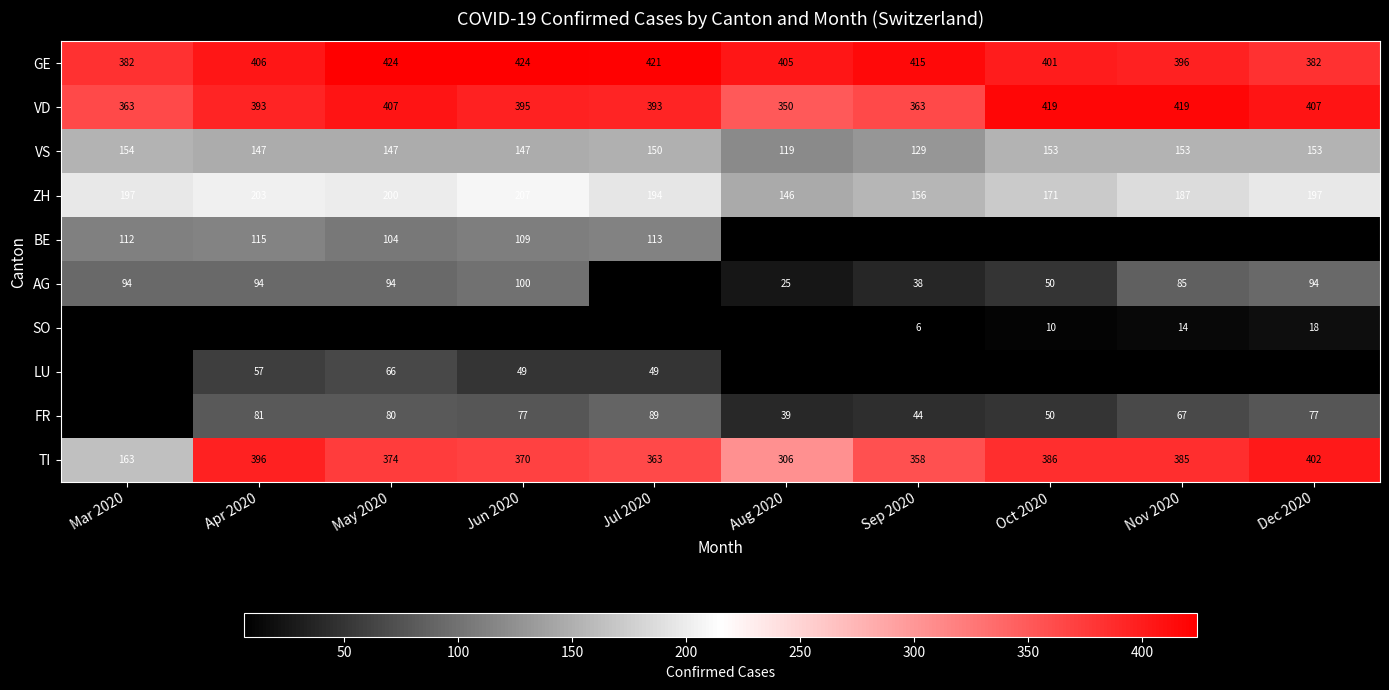

Is it true that SO equals 10 at Oct 2020?

True